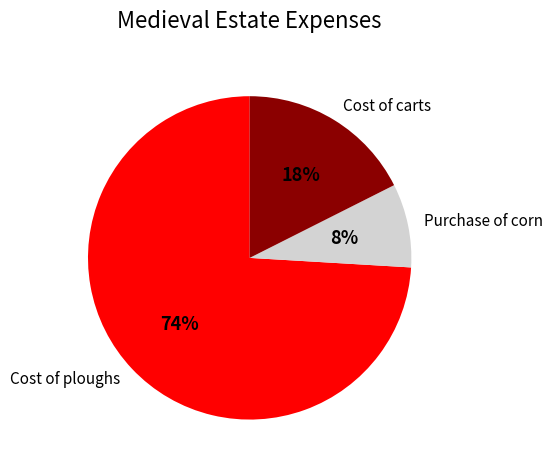

To the nearest percent, what is the difference between the largest and smallest slice percentages?

66%